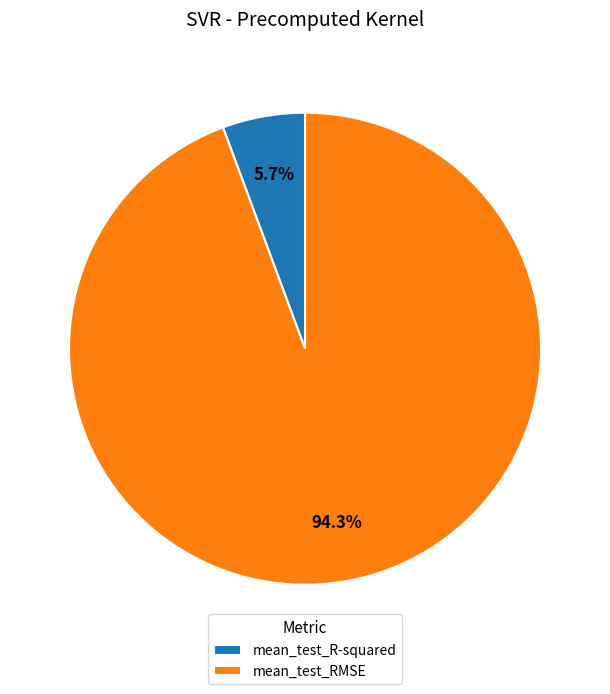

How many slices are in this pie chart?

2